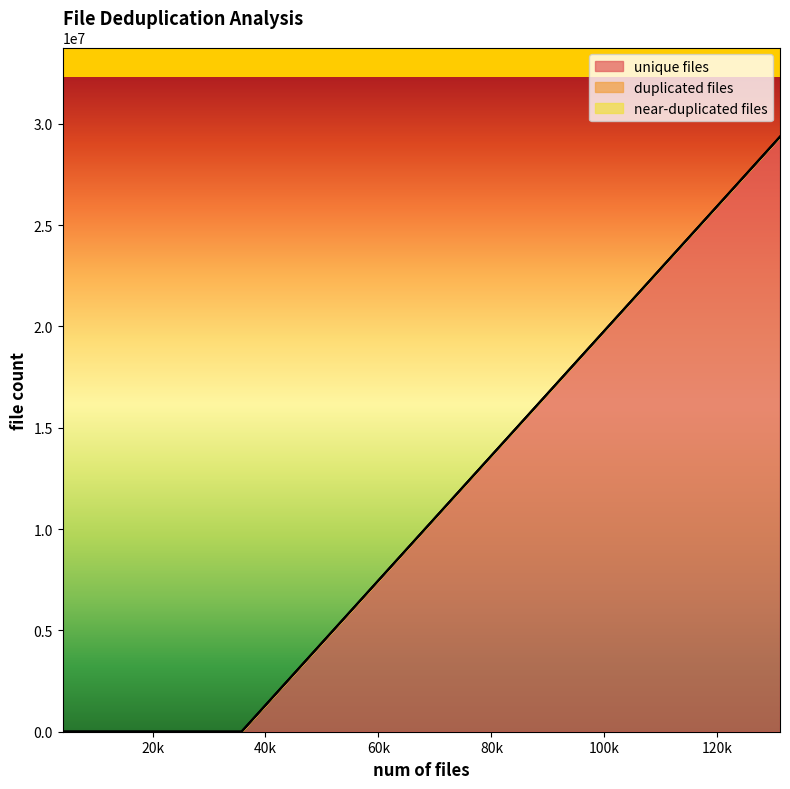

What is the value of the unique files point at the 2nd from the left?

3181